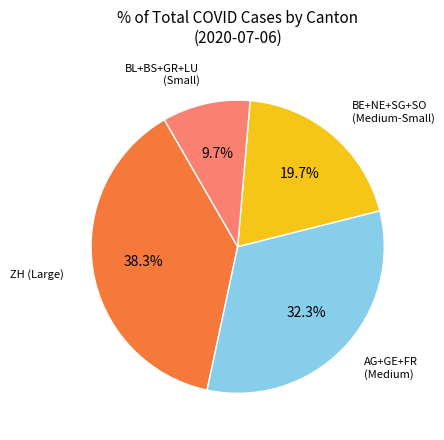

Is the sum of AG+GE+FR (Medium) and ZH (Large) greater than half?

Yes